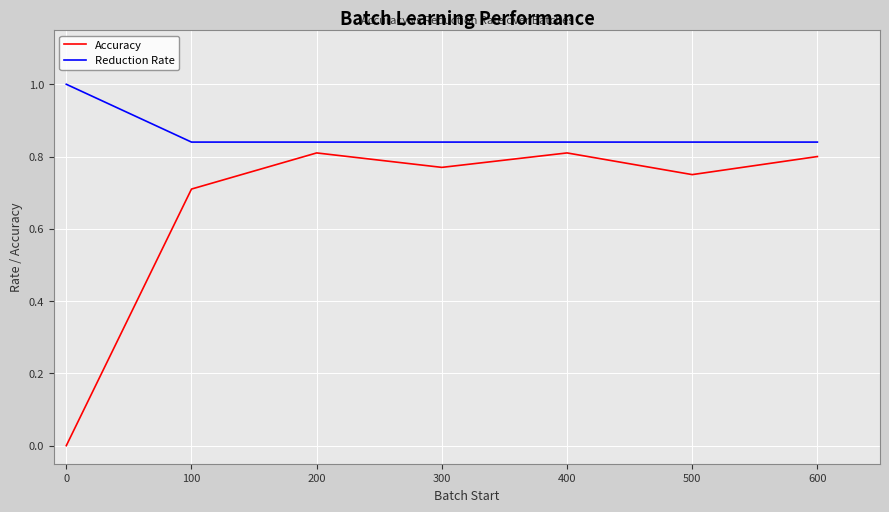

List the series in order of their peak value, highest first.

Reduction Rate, Accuracy